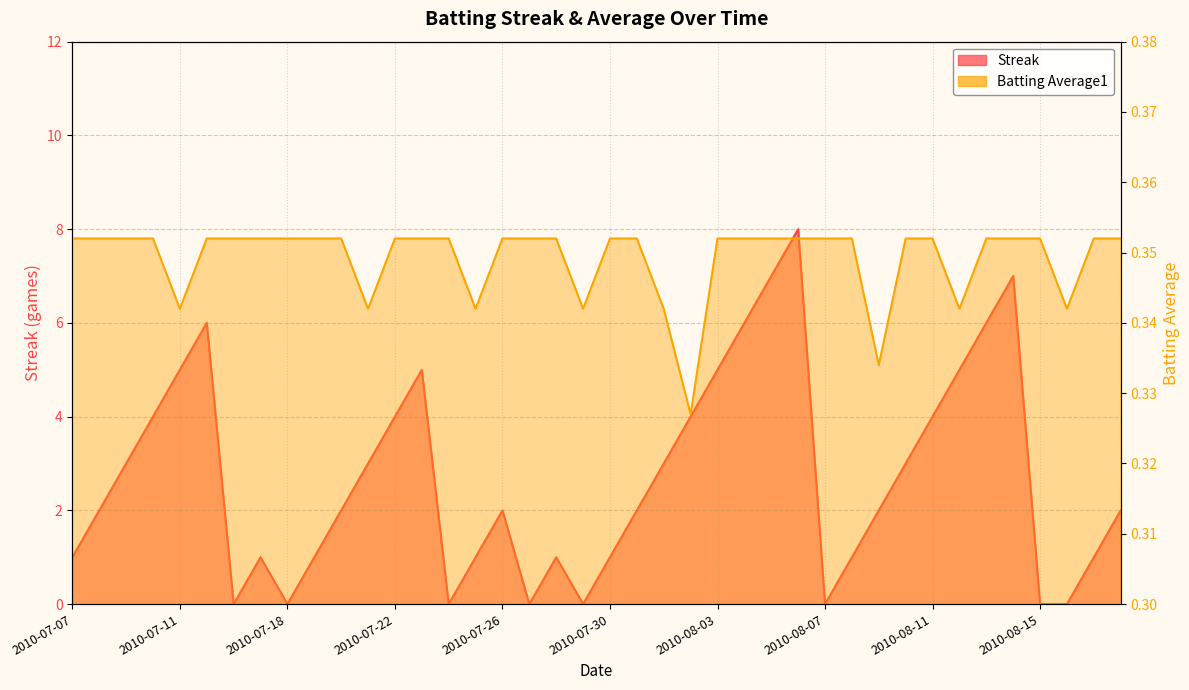

Is it true that Streak equals 1.0 at 2010-07-19?

True